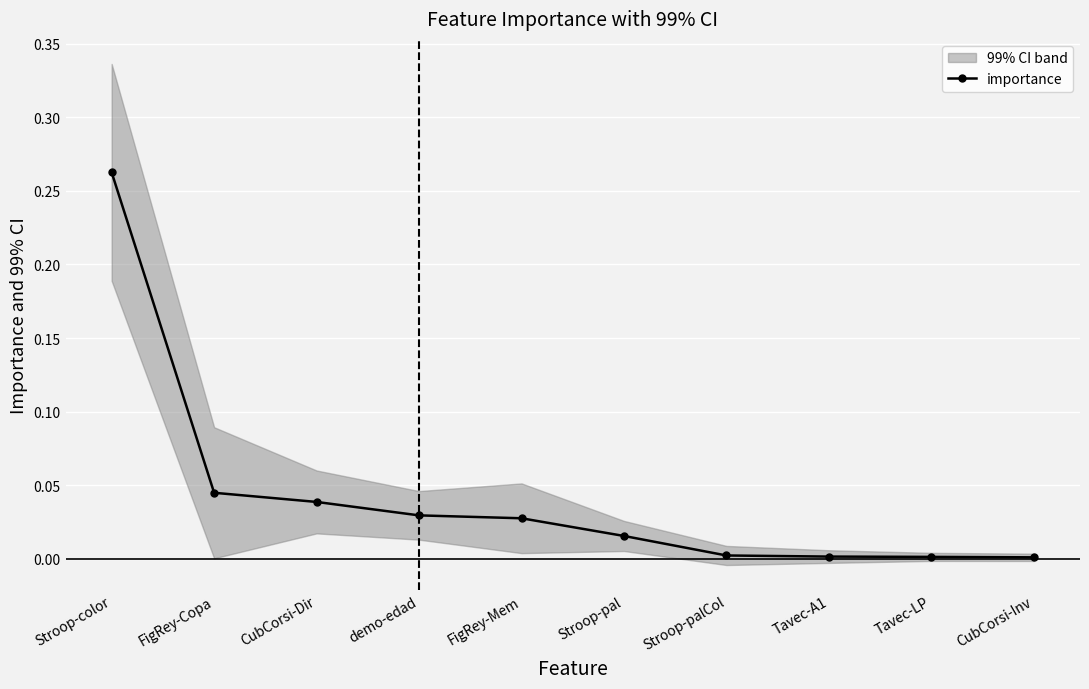

Which category has the lowest value across all series?

CubCorsi-Inv